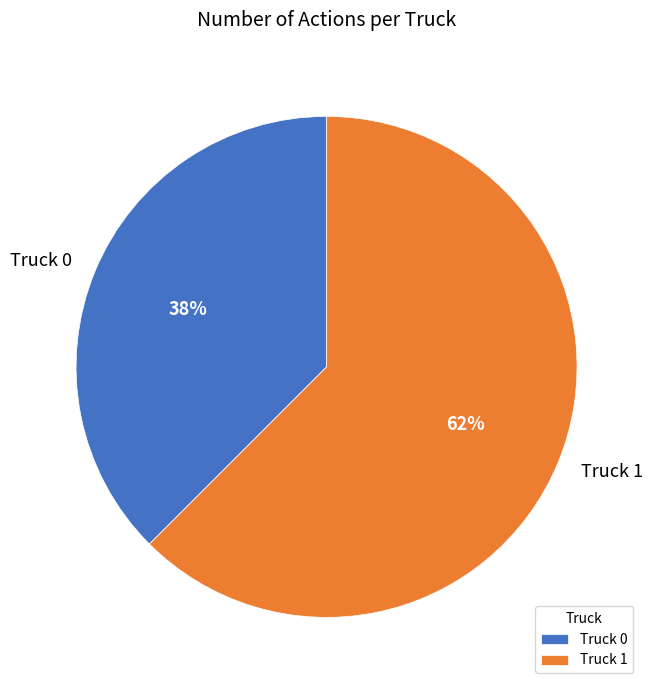

Do Truck 0 and Truck 1 together represent more than half of the pie?

Yes